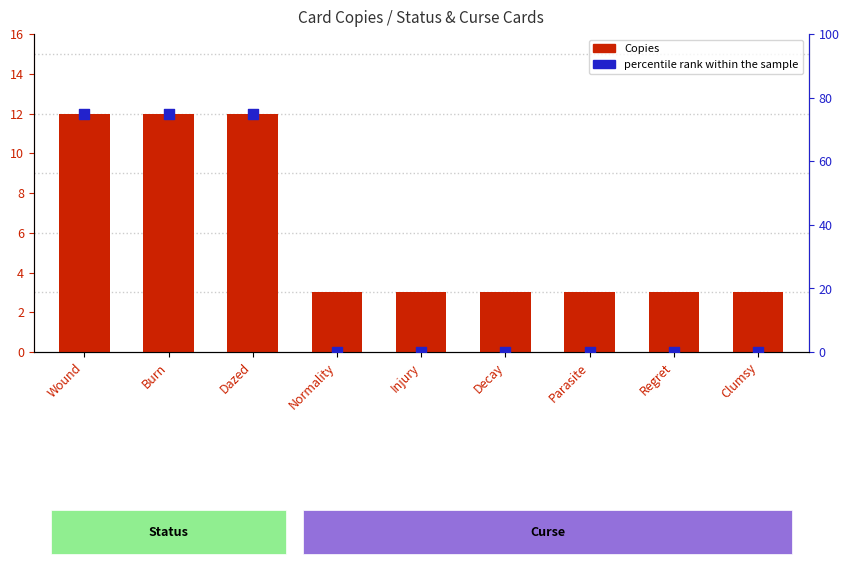

Which series contains the lowest Y value?

percentile rank within the sample